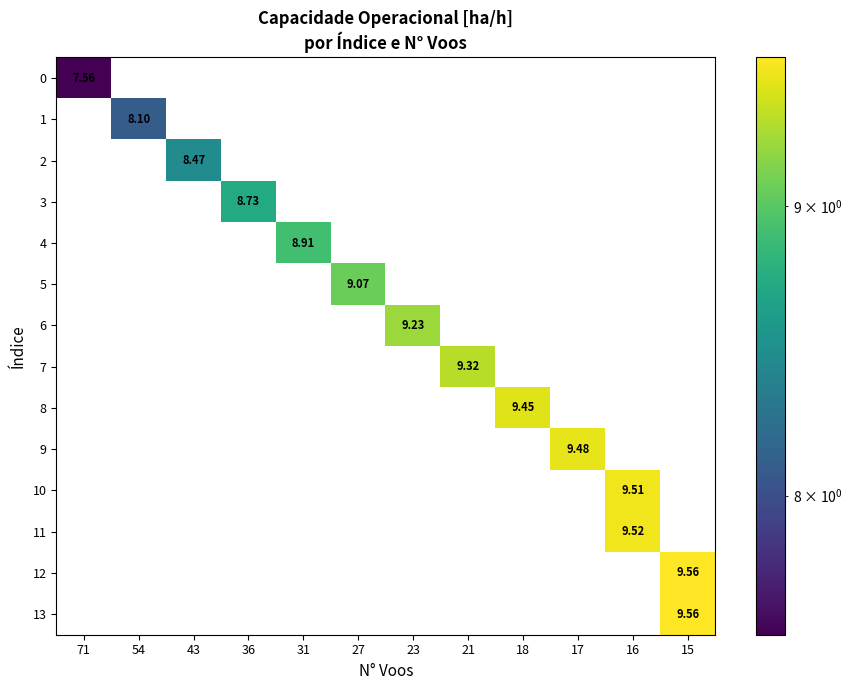

Is the value of 3 at 54 greater than the value of 10 at 23?

No